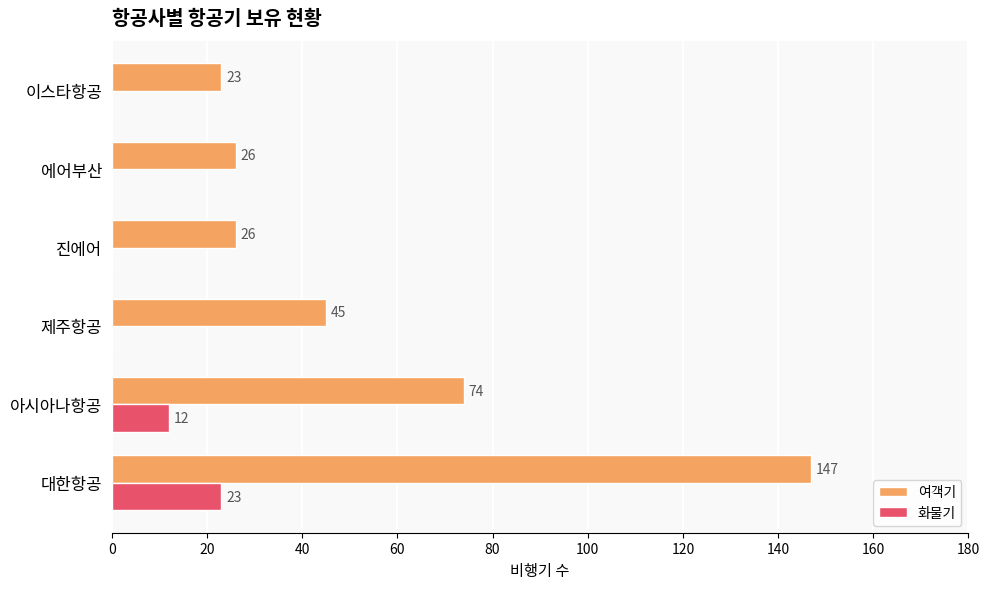

What value does the 화물기 series have at 아시아나항공?

12